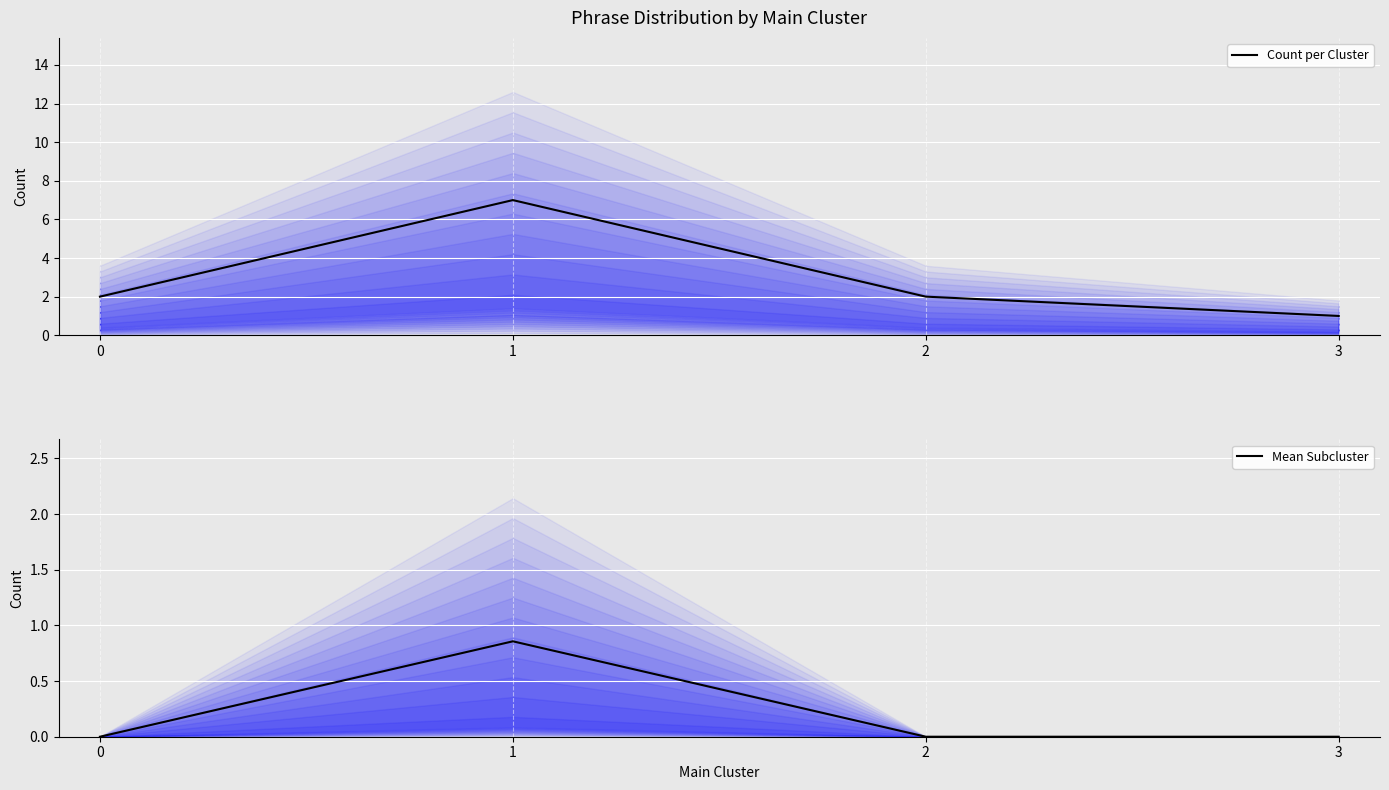

The Count per Cluster series shows 2.0 at 0. True or false?

True